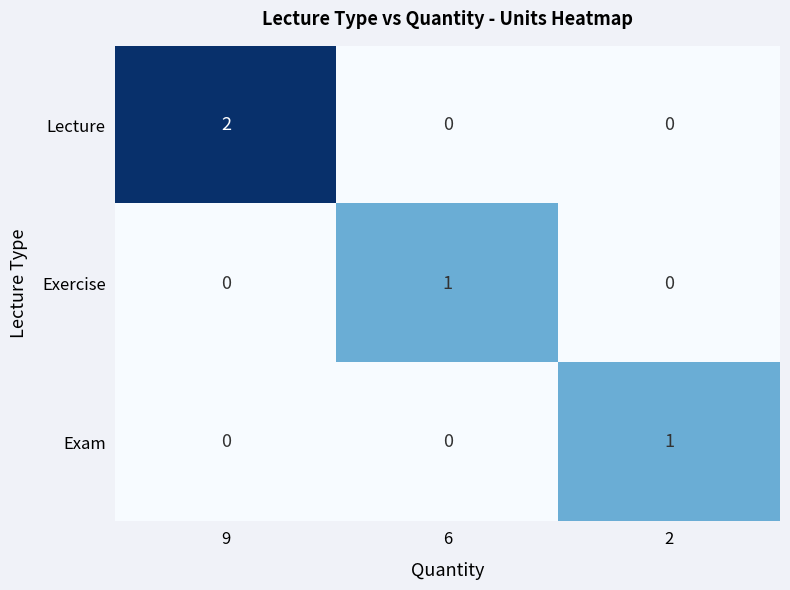

Which series has the widest spread of values?

Lecture